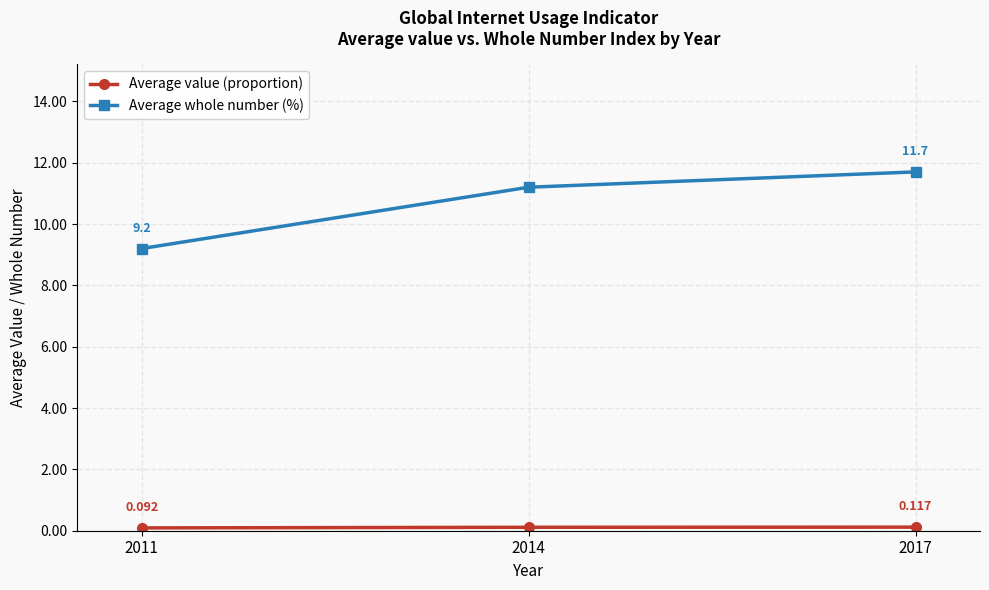

Which series has the largest total across all categories?

Average whole number (%)